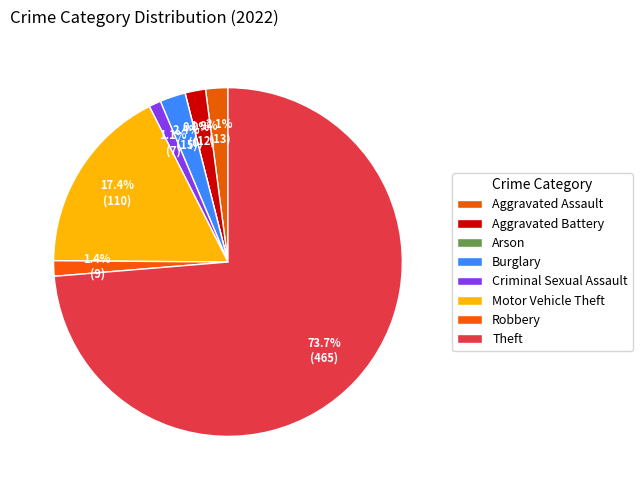

How many segments does this pie chart have?

8